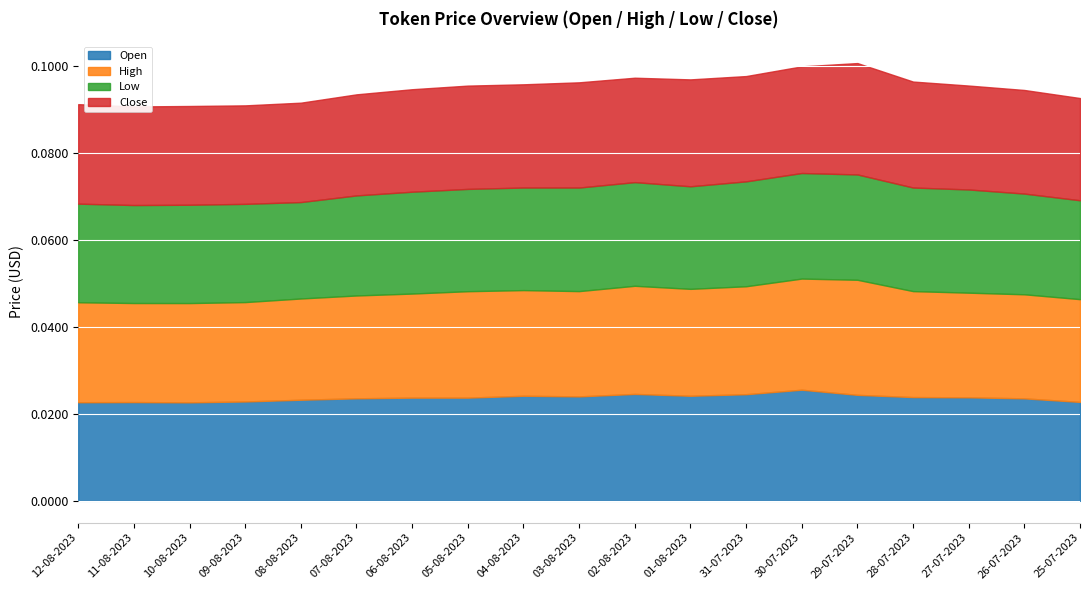

How many Open values are between 0 and 1?

19